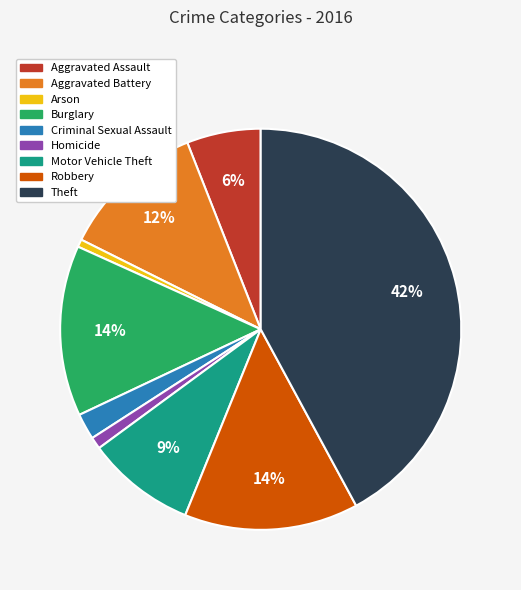

Which has a higher value, Robbery or Criminal Sexual Assault?

Robbery